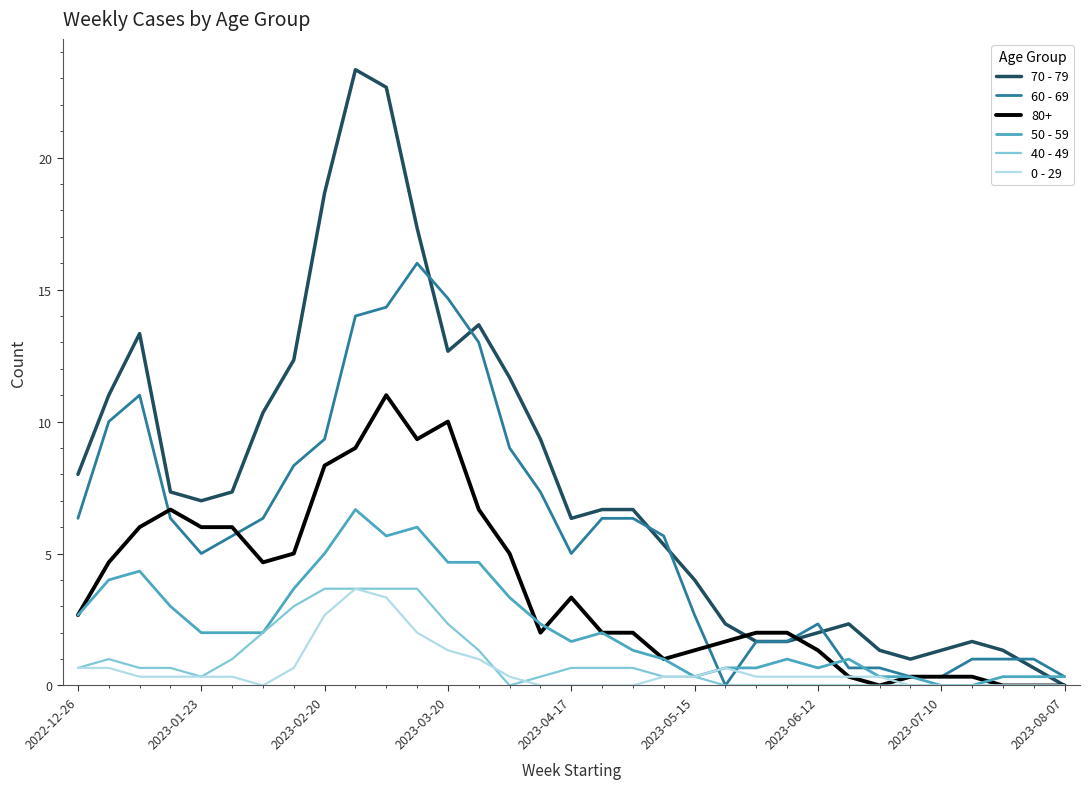

What is the maximum value shown in the chart?

23.3